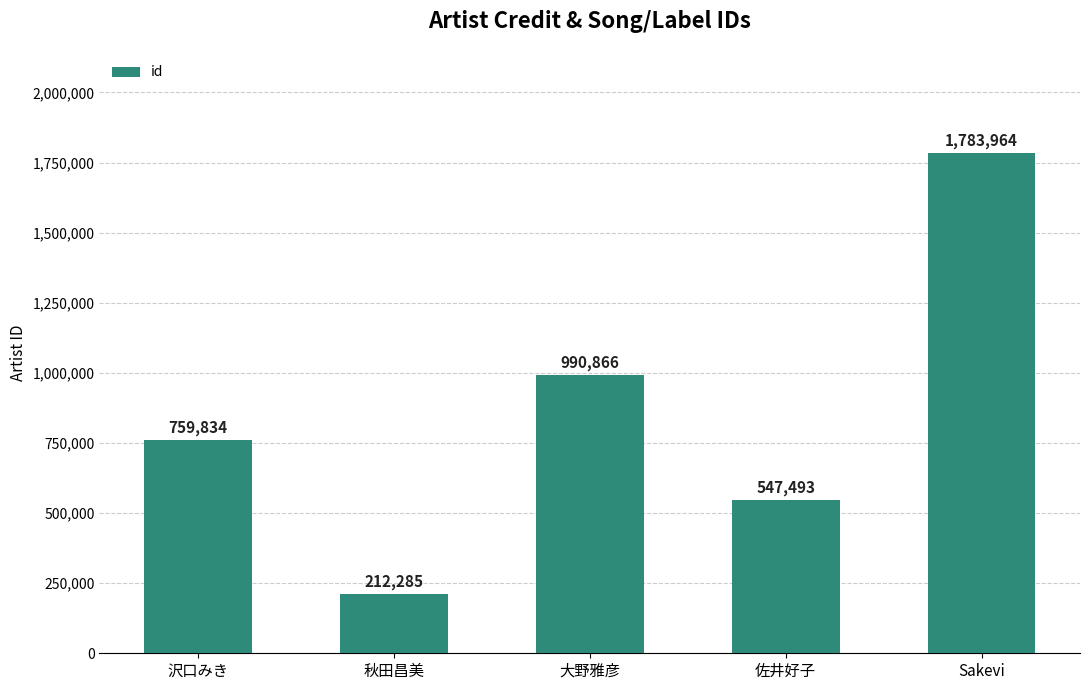

Rank the categories by value from highest to lowest.

Sakevi, 大野雅彦, 沢口みき, 佐井好子, 秋田昌美